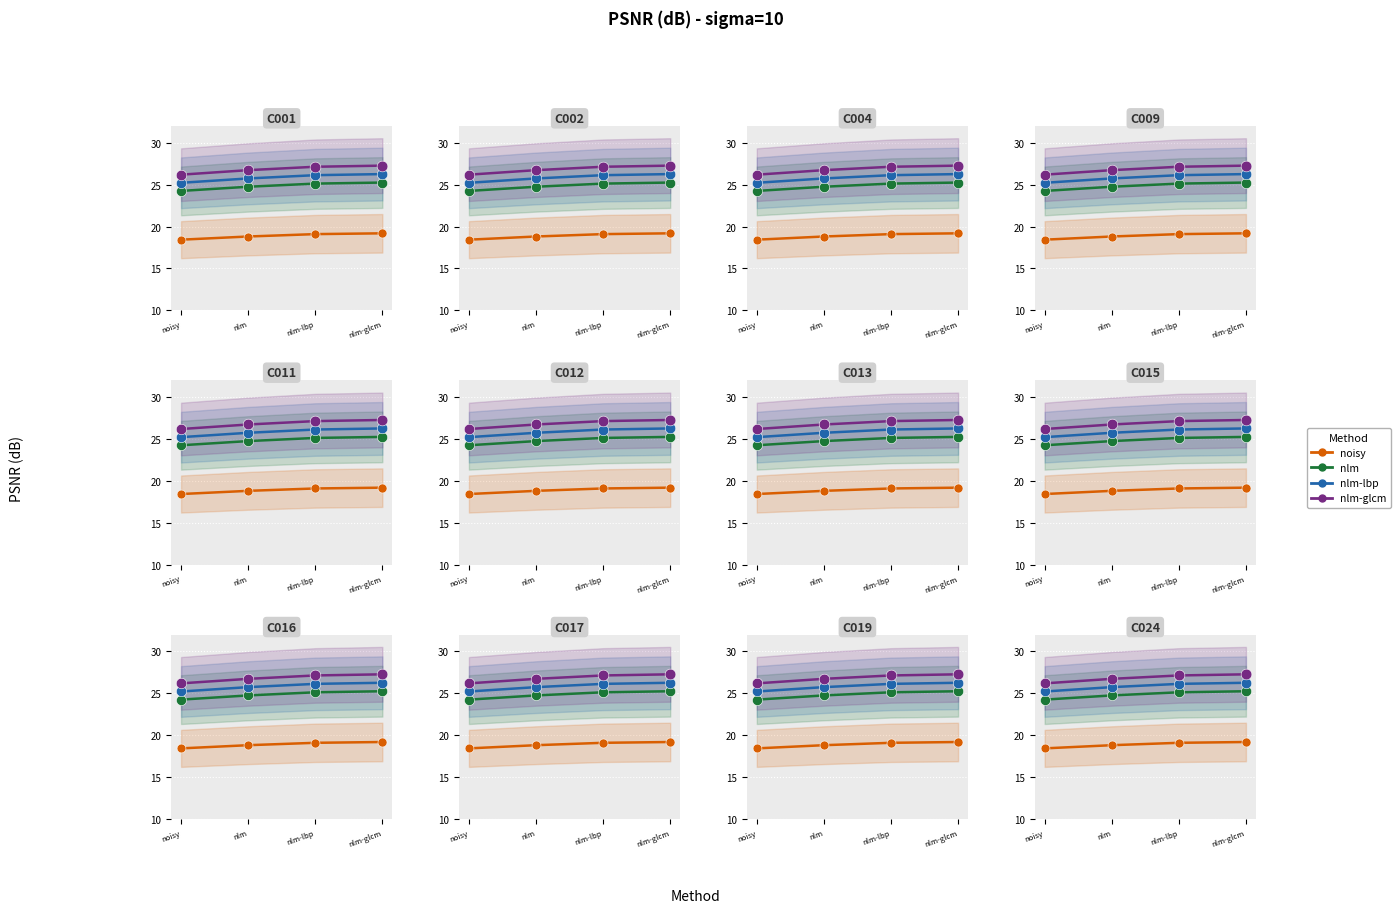

What is the total value across all series at nlm-glcm?

98.0